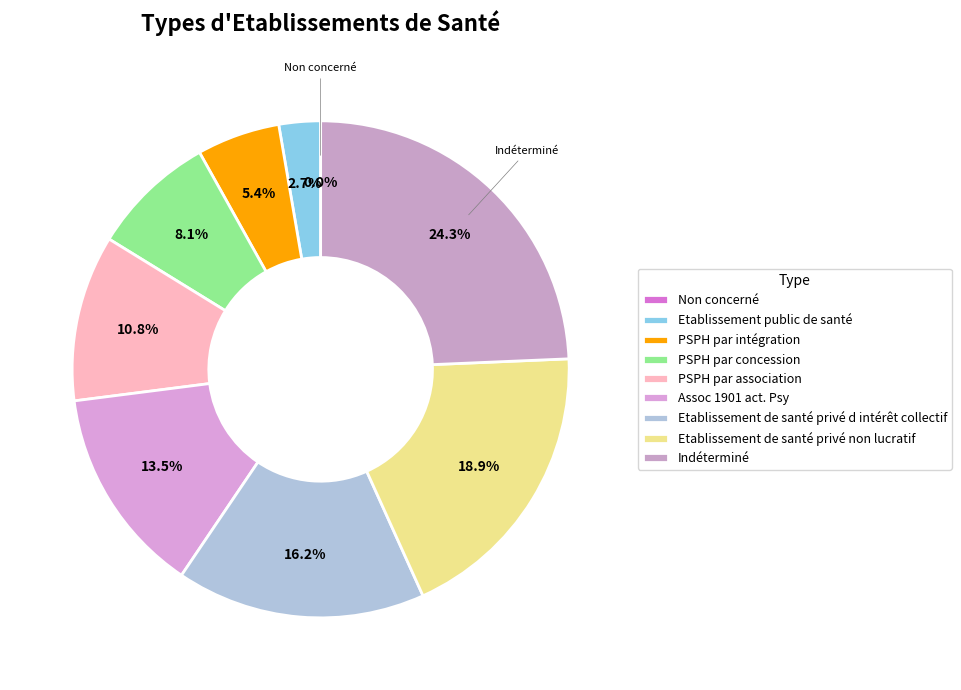

True or false: PSPH par concession accounts for 8% of the total.

True